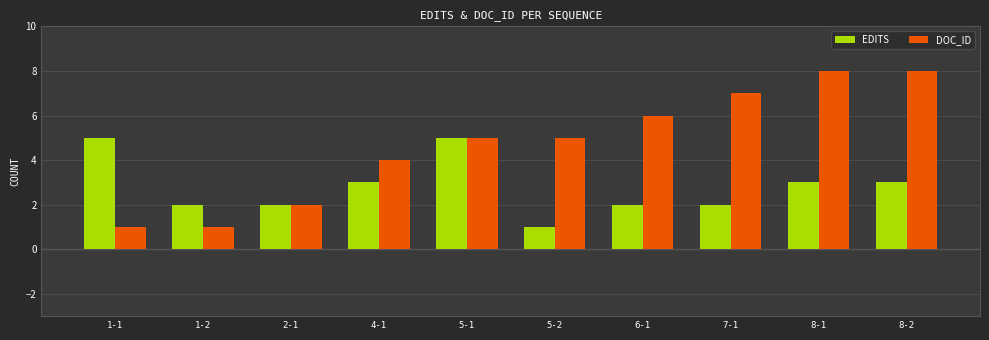

What is the sum of all EDITS values?

28